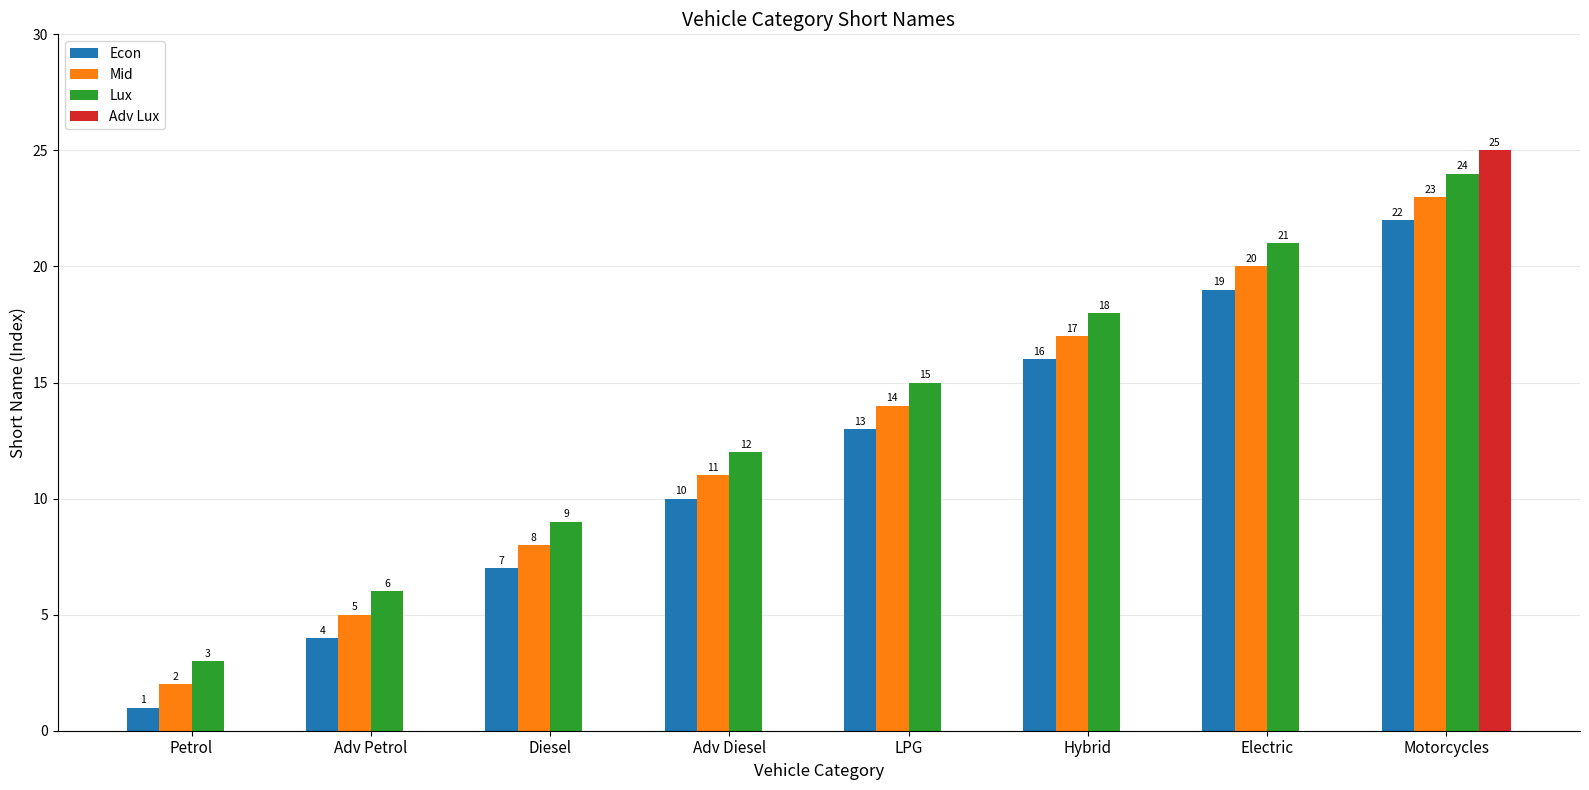

What value does the Mid series have at LPG?

14